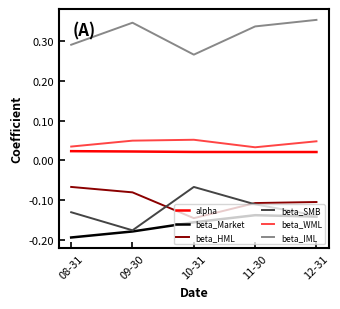

Which series has the largest total across all categories?

beta_IML